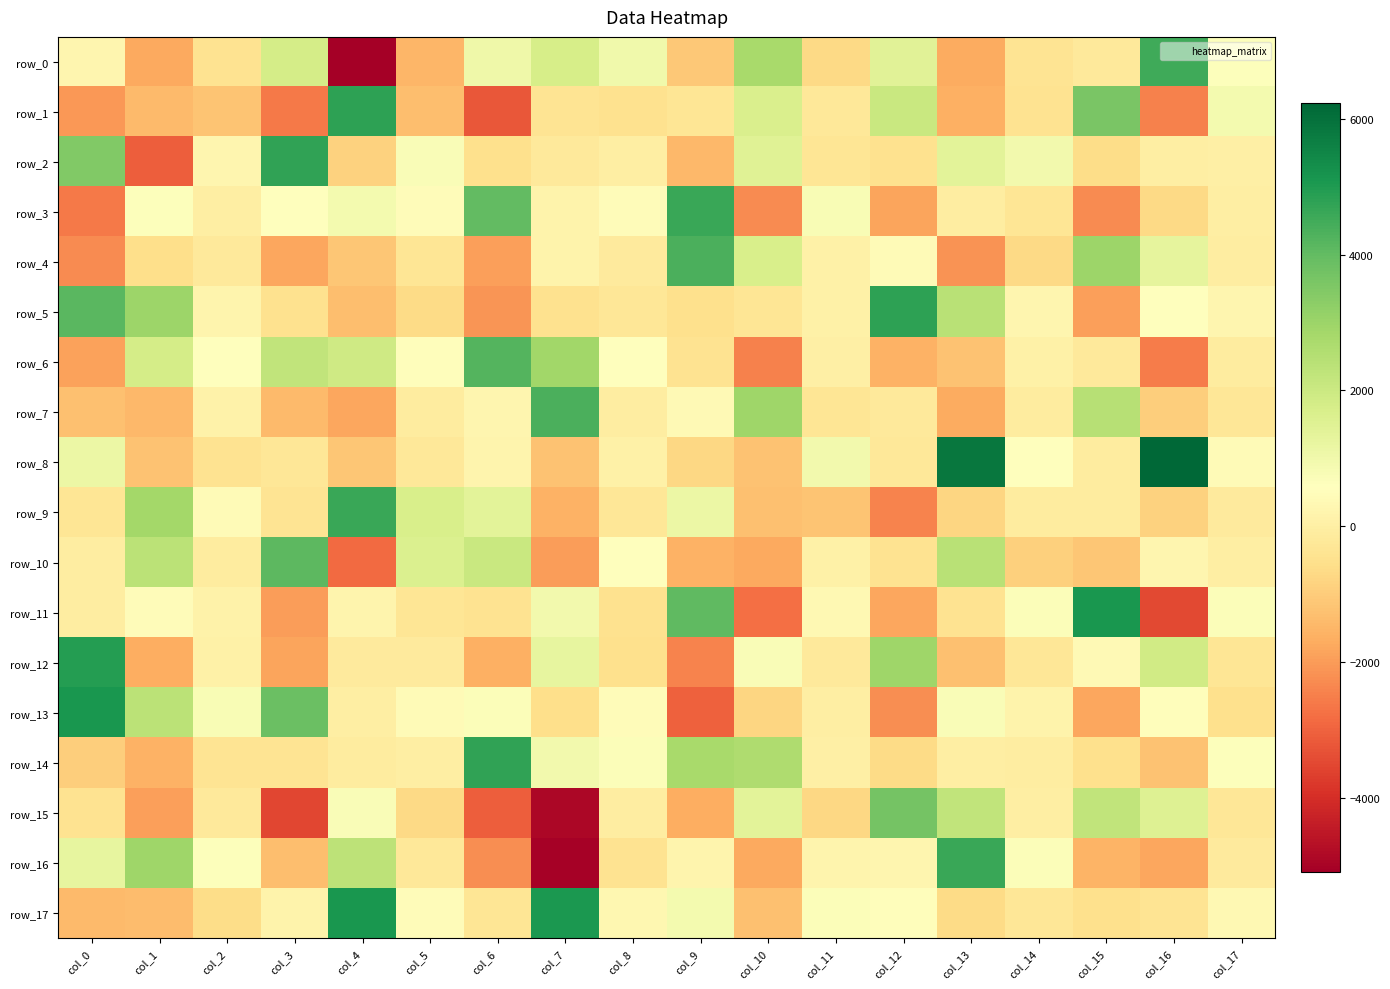

Reading left to right, what are all the values shown in this chart?

row_0: 225.2	-1734.6	-441.3	1781.7	-5086.4	-1491.6	1017.9	1745.3	986.4	-1076.8	2757.4	-685.3	1442.4	-1712.9	-387.9	-192.5	4512.4	656.7
row_1: -2066.6	-1416.2	-1164.6	-2591.5	4815.4	-1291.2	-3210.8	-386.0	-483.0	-352.9	1636.1	-229.9	2031.1	-1626.2	-440.1	3611.7	-2471.8	888.9
row_2: 3476.0	-3066.2	228.8	4762.5	-853.5	711.9	-528.6	-222.9	-35.6	-1433.0	1499.9	-327.5	-455.2	1394.1	927.5	-609.0	-36.5	14.4
row_3: -2566.9	616.4	-37.0	563.9	908.6	448.7	4003.6	155.6	479.1	4596.4	-2260.6	785.2	-1836.0	-84.5	-331.8	-2261.9	-683.3	-3.3
row_4: -2275.3	-534.1	-187.6	-1809.6	-1142.9	-336.2	-1908.6	155.1	-140.2	4369.6	1710.5	68.4	407.8	-2149.5	-673.6	2969.1	1289.4	-81.3
row_5: 4137.8	2998.1	186.6	-454.1	-1304.2	-628.7	-2089.8	-471.0	-278.7	-510.7	-317.0	60.7	4812.0	2427.9	256.9	-1904.8	546.0	232.3
row_6: -1869.8	1796.6	594.0	2237.0	1904.6	508.5	4237.2	2904.1	567.0	-404.6	-2473.8	25.3	-1573.9	-1225.3	67.8	-207.2	-2533.7	-124.0
row_7: -1244.5	-1424.0	106.6	-1397.9	-1792.7	-106.3	253.6	4339.8	-63.9	364.6	2942.4	-352.5	-196.6	-1700.4	-107.9	2446.7	-962.9	-311.3
row_8: 1135.3	-1237.7	-408.4	-277.5	-1145.9	-263.7	197.7	-1213.6	83.2	-740.0	-1203.1	926.2	-253.5	5875.5	533.8	-130.5	6230.1	402.9
row_9: -336.2	2838.4	399.8	-389.6	4614.0	1691.1	1379.6	-1581.3	-272.3	1116.0	-1269.9	-1186.6	-2405.0	-762.4	-129.1	-127.7	-868.9	-173.7
row_10: -86.8	2344.2	-104.4	4073.4	-2851.7	1590.4	2061.7	-1989.6	532.8	-1574.7	-1738.8	78.0	-426.8	2402.6	-908.3	-1109.9	234.5	-31.1
row_11: -47.7	439.5	109.7	-1966.0	202.5	-315.2	-423.8	967.8	-454.7	4059.7	-2760.4	328.3	-1775.8	-436.2	692.7	5124.4	-3452.1	702.2
row_12: 4908.0	-1682.1	48.7	-1846.7	-164.6	-176.7	-1628.8	1260.6	-489.6	-2411.0	737.3	-213.5	2957.9	-1242.1	-308.7	393.4	1883.1	-313.8
row_13: 5092.3	2360.6	749.3	3883.4	-5.6	433.9	670.3	-559.9	443.1	-3044.3	-771.5	-12.3	-2257.1	709.4	153.4	-1797.8	504.6	-505.3
row_14: -973.1	-1567.6	-391.0	-383.8	-129.8	-10.6	4763.1	963.2	681.7	2762.5	2647.7	36.2	-655.8	-11.8	-55.2	-526.8	-1235.5	650.3
row_15: -431.6	-1913.7	-188.3	-3520.9	724.6	-706.8	-3064.6	-4904.9	-89.6	-1656.8	1371.3	-712.4	3677.4	2226.6	-14.5	2215.6	1532.8	-286.8
row_16: 1272.3	2949.2	646.3	-1308.3	2321.5	-246.7	-2231.8	-5033.1	-424.7	187.3	-1743.4	194.6	241.6	4604.0	666.7	-1519.2	-1782.1	-135.8
row_17: -1379.2	-1340.8	-577.7	164.4	5105.5	446.7	-326.0	5075.9	281.4	925.3	-1275.5	690.1	517.7	-664.4	-274.5	-521.7	-394.1	324.5